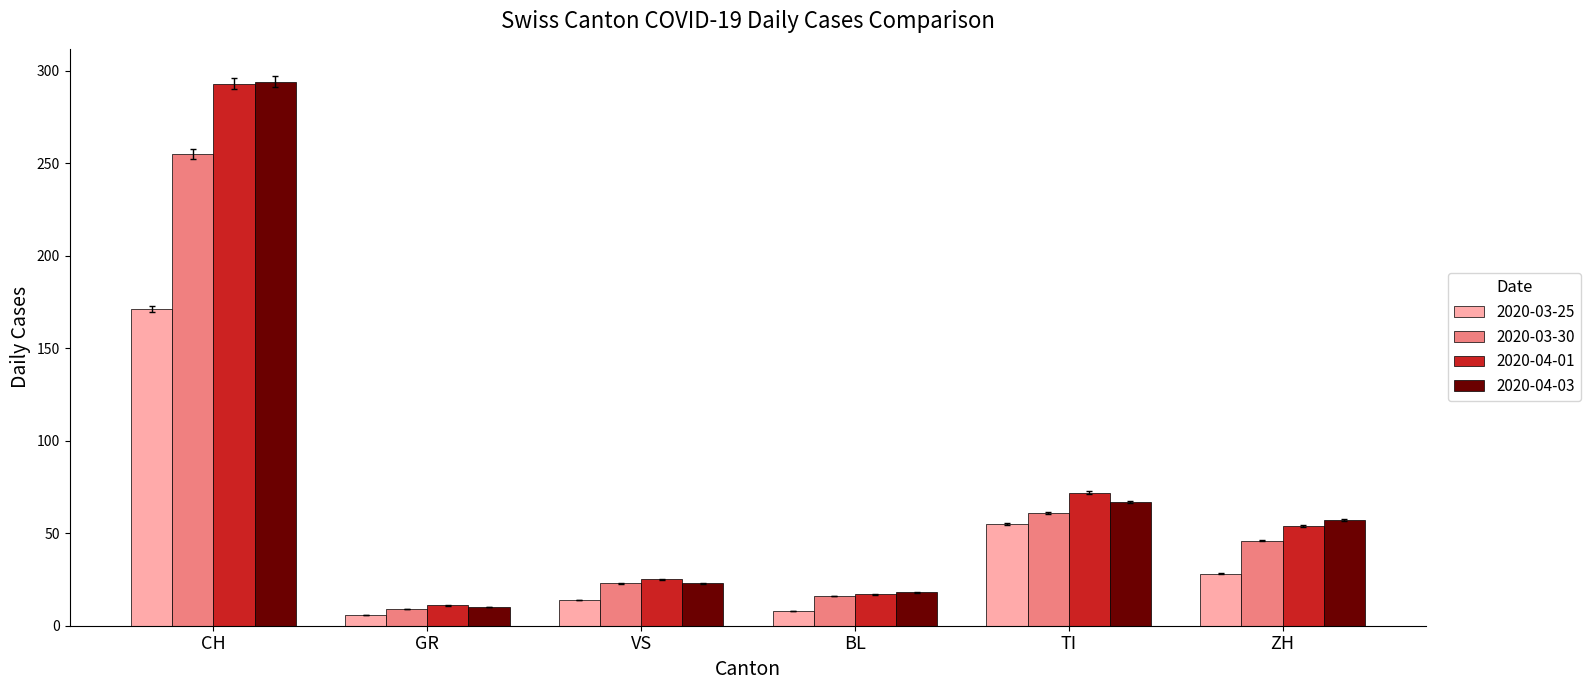

True or false: 2020-04-03 has a value of 18 at BL.

True